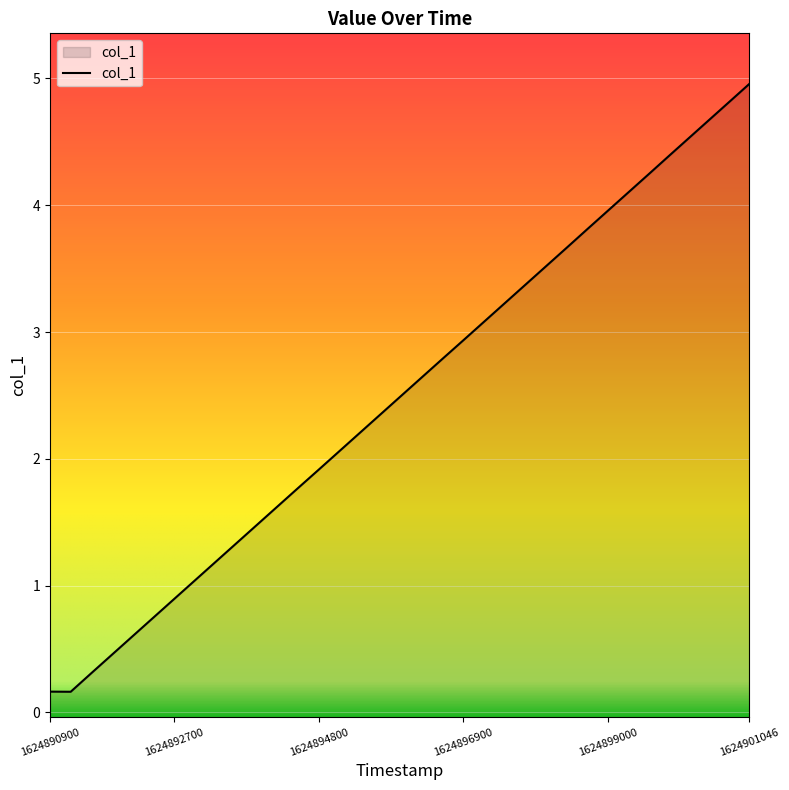

What value does the data have at 1624900500.0?

4.7